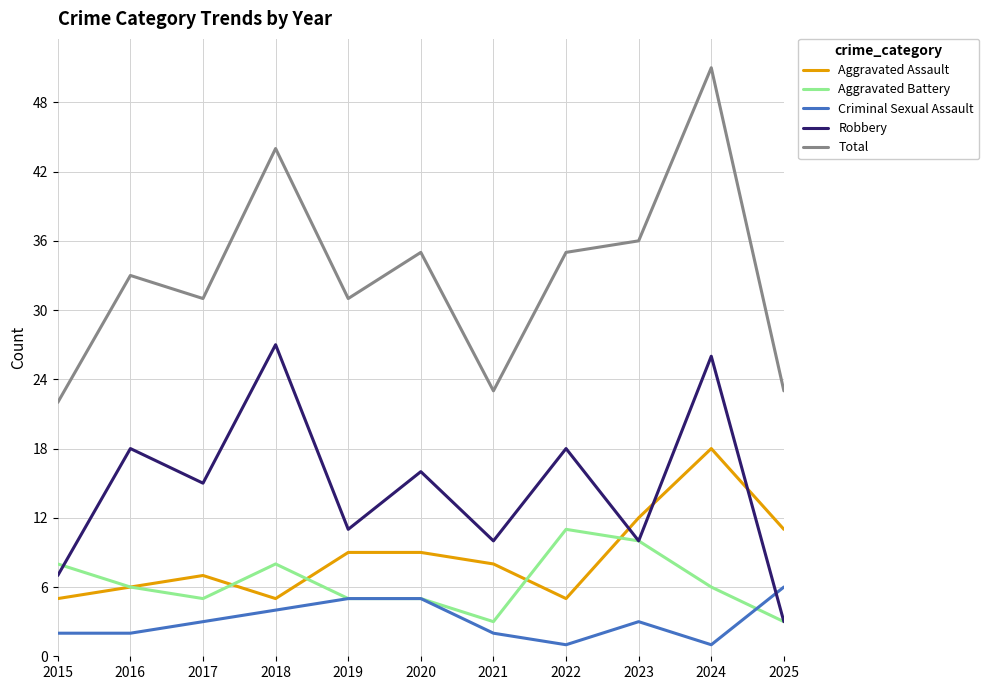

How many lines are shown in the chart?

5